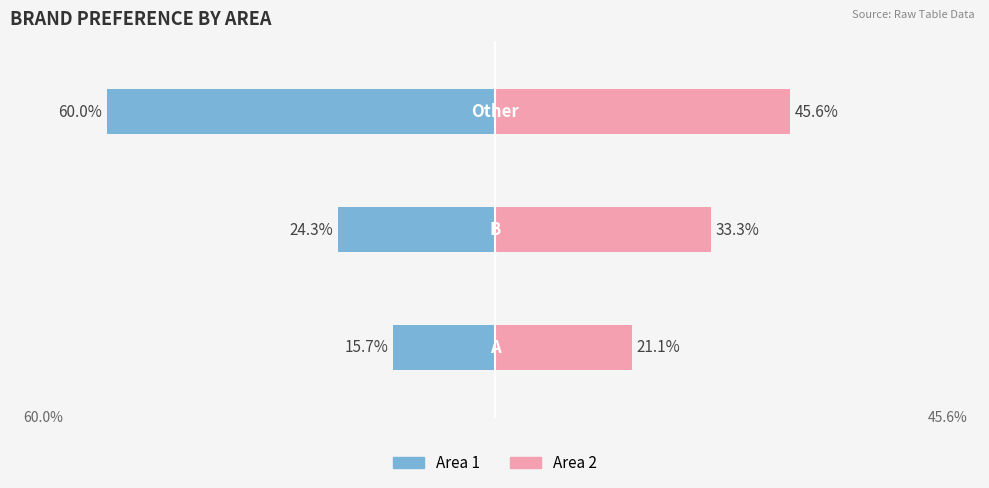

How many values in the Area 1 series exceed -24?

1